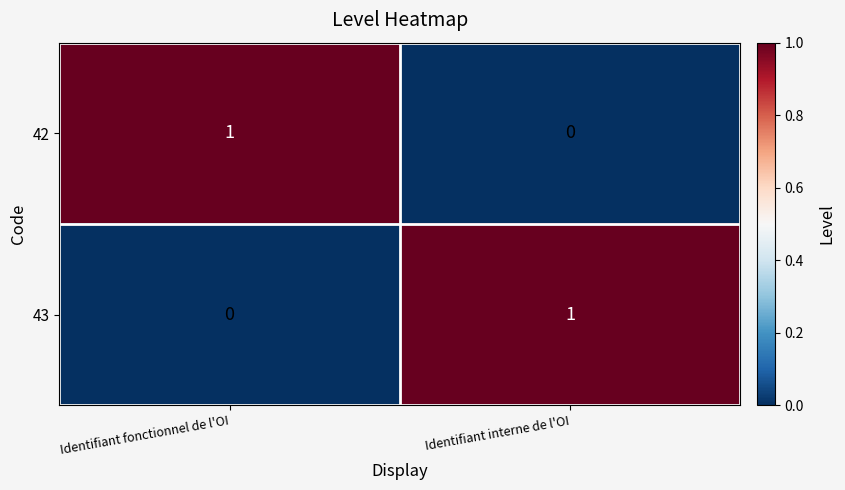

How many distinct data groups are displayed?

2